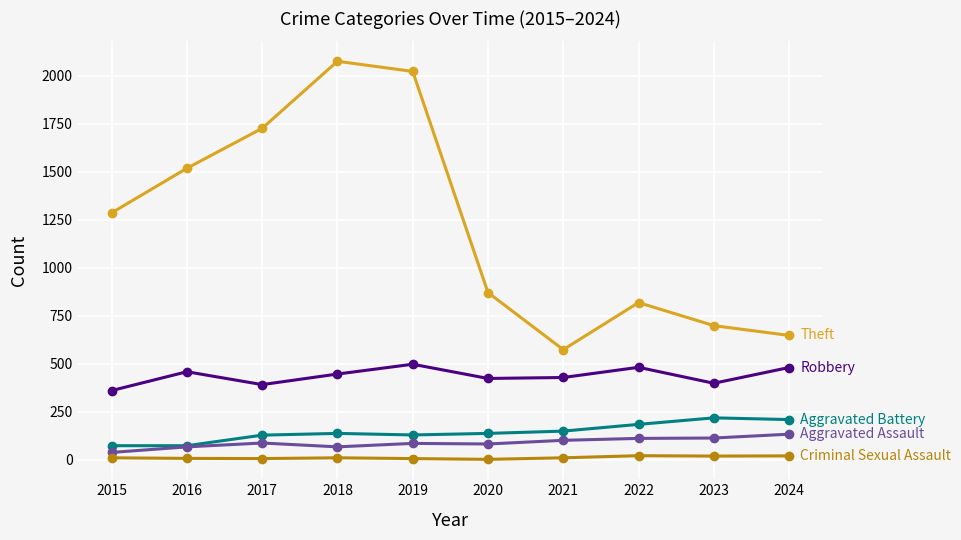

At which category does the chart reach its peak across all series?

2018